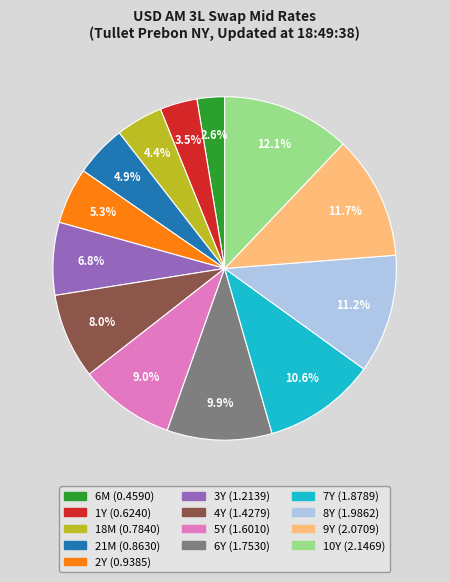

What portion of the pie excludes 18M?

95.6%